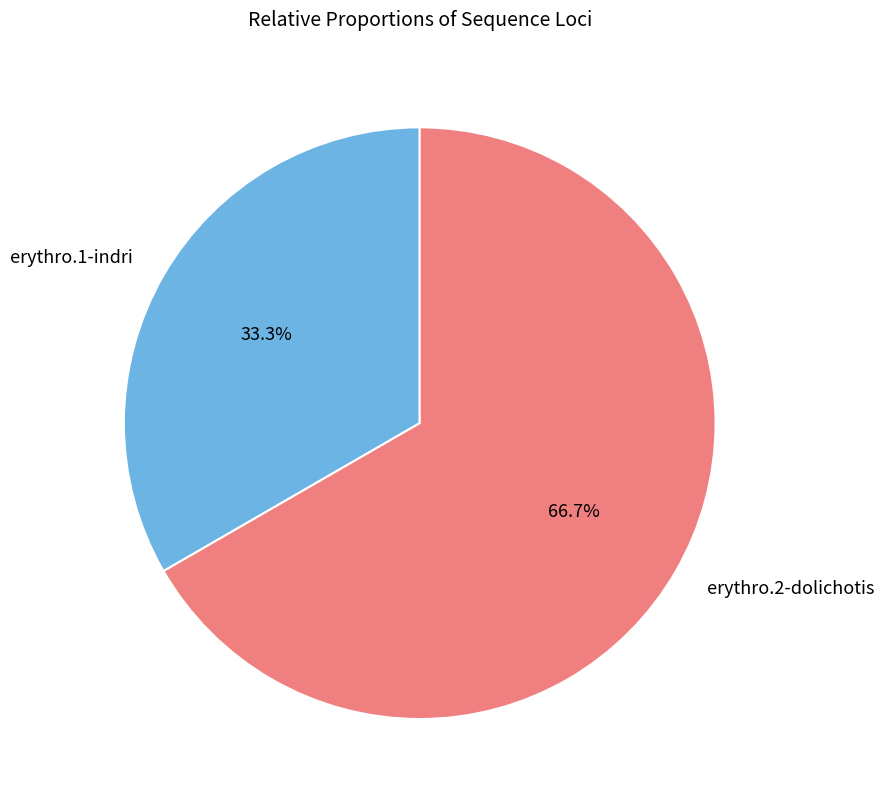

How many slices are in this pie chart?

2